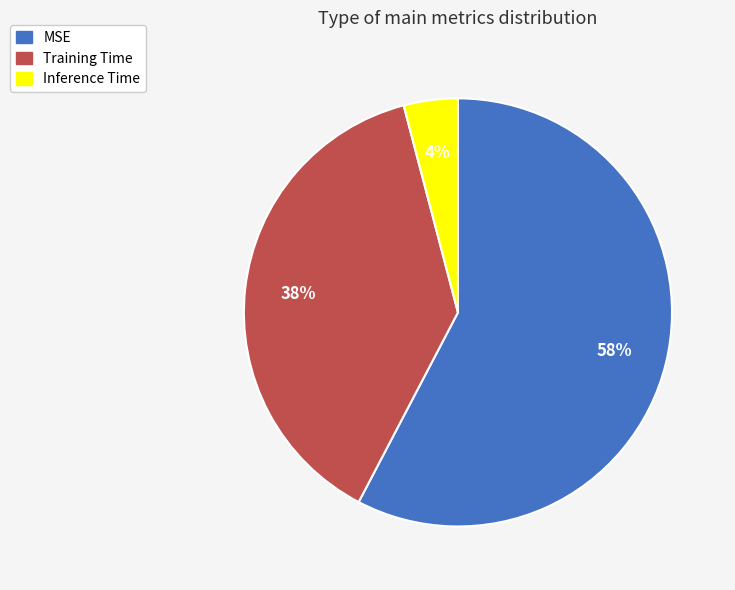

Count the number of slices in the pie.

3